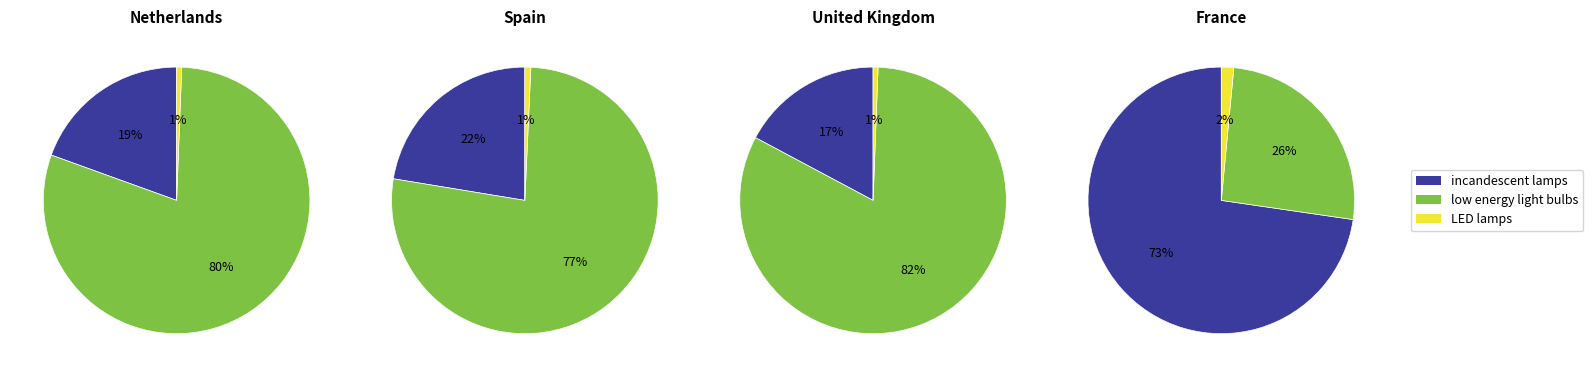

What is the majority slice?

low energy light bulbs